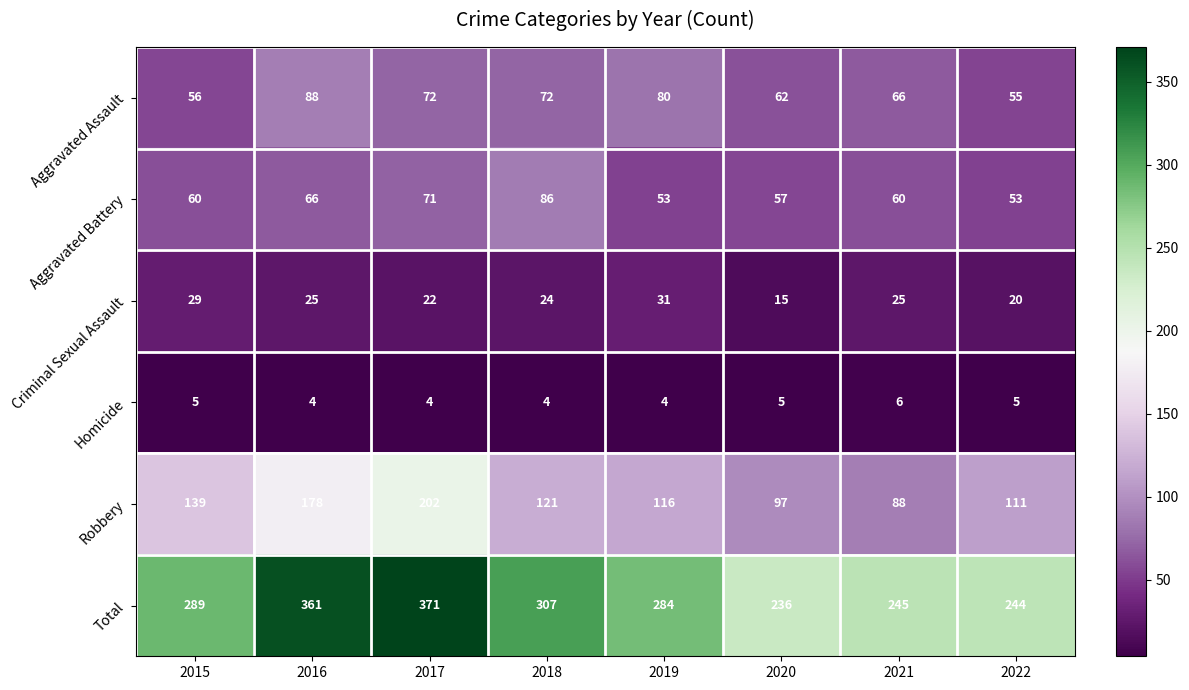

At which label does Criminal Sexual Assault reach its minimum?

2020